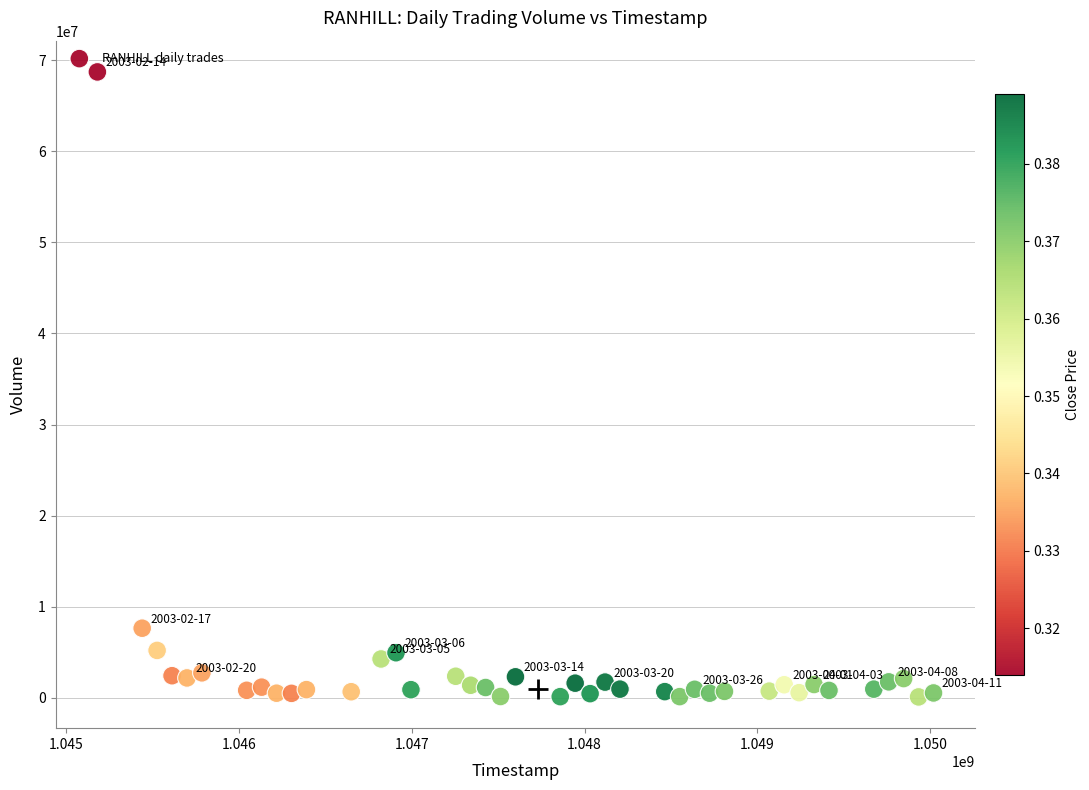

What is the range of Y values (max minus min)?

68596181